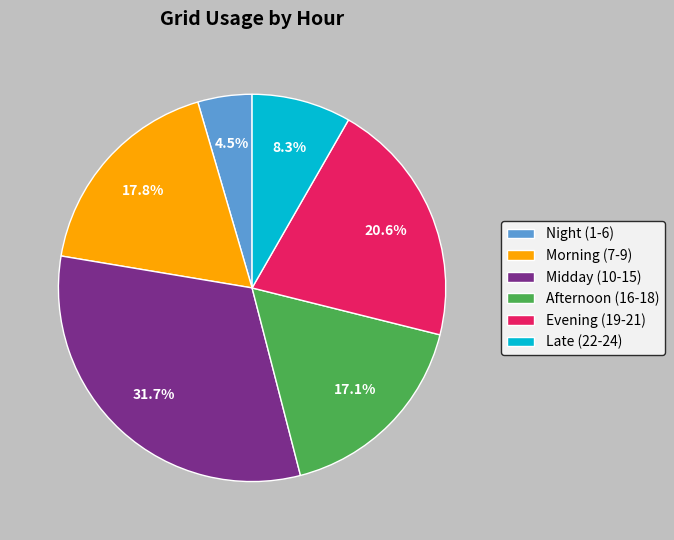

To the nearest percent, what is the difference between the largest and smallest slice percentages?

27%